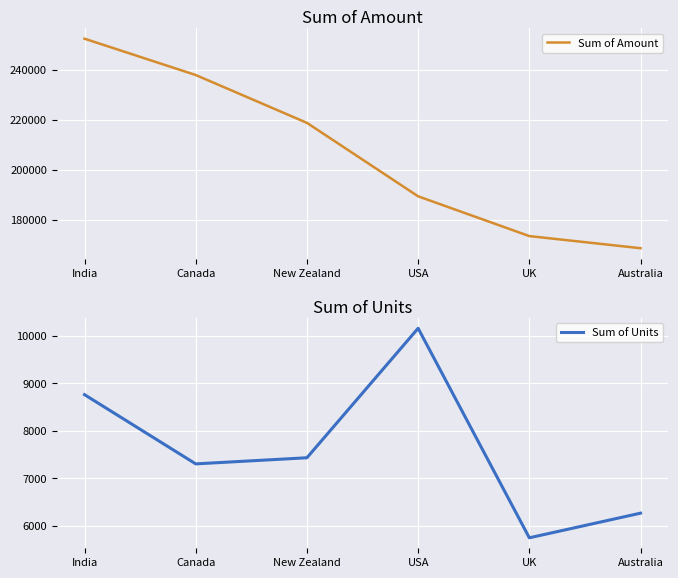

True or false: Sum of Units and Sum of Amount cross at least once.

False